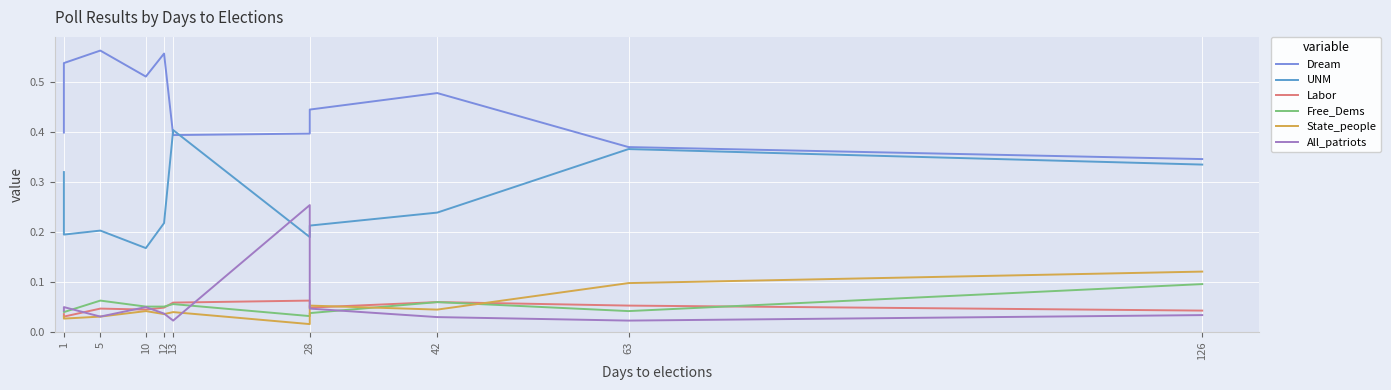

After their last crossing, which series has the higher values: UNM or All_patriots?

UNM